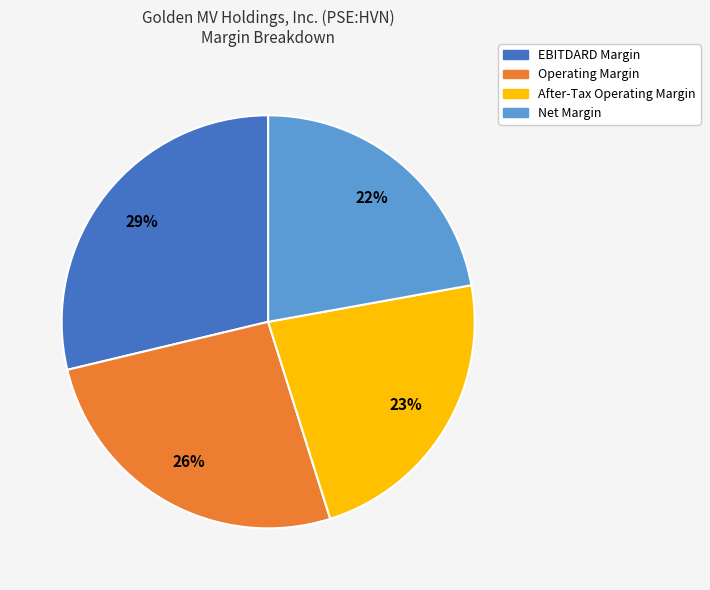

To the nearest percent, what is the difference between the Net Margin and Operating Margin slice percentages?

4%